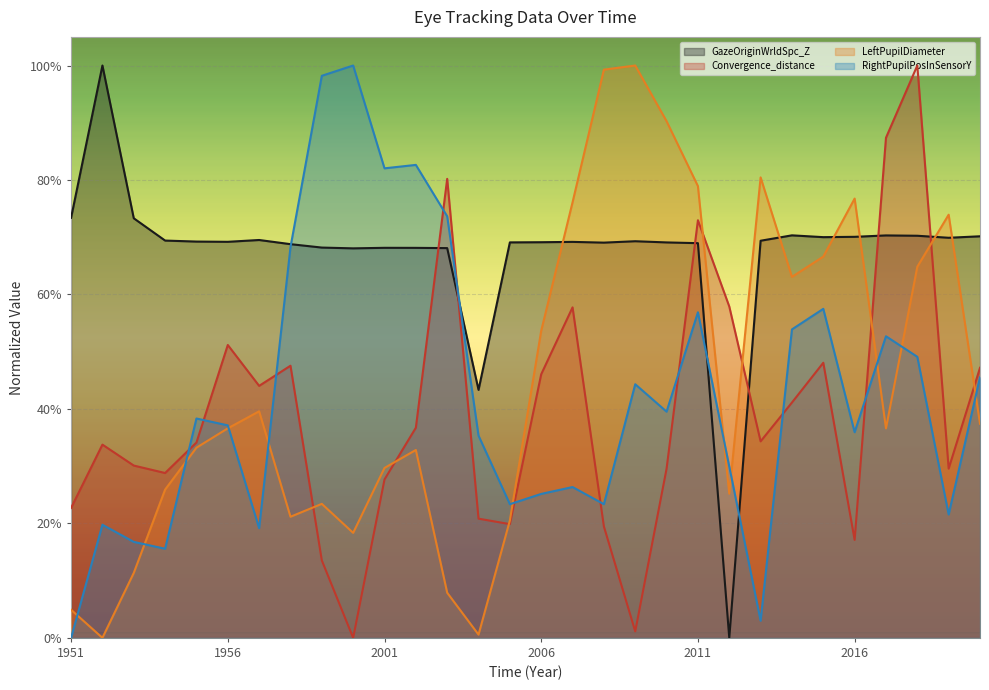

How many interior local valleys does the RightPupilPosInSensorY series have?

9